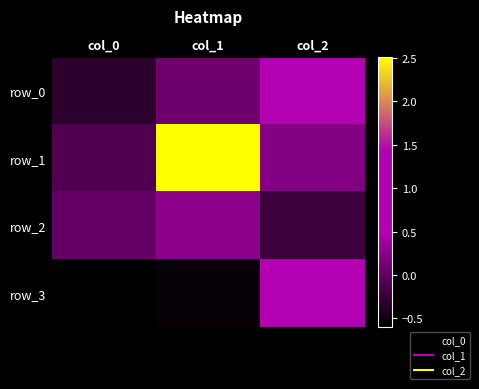

The value of row_2 at col_1 is 0.2. True or false?

True